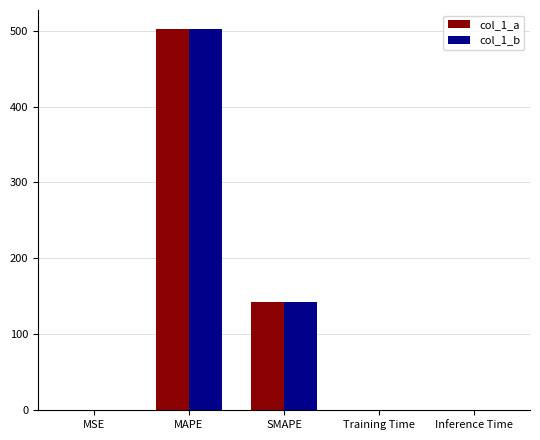

The value of col_1_b at MSE is 0.0. True or false?

True